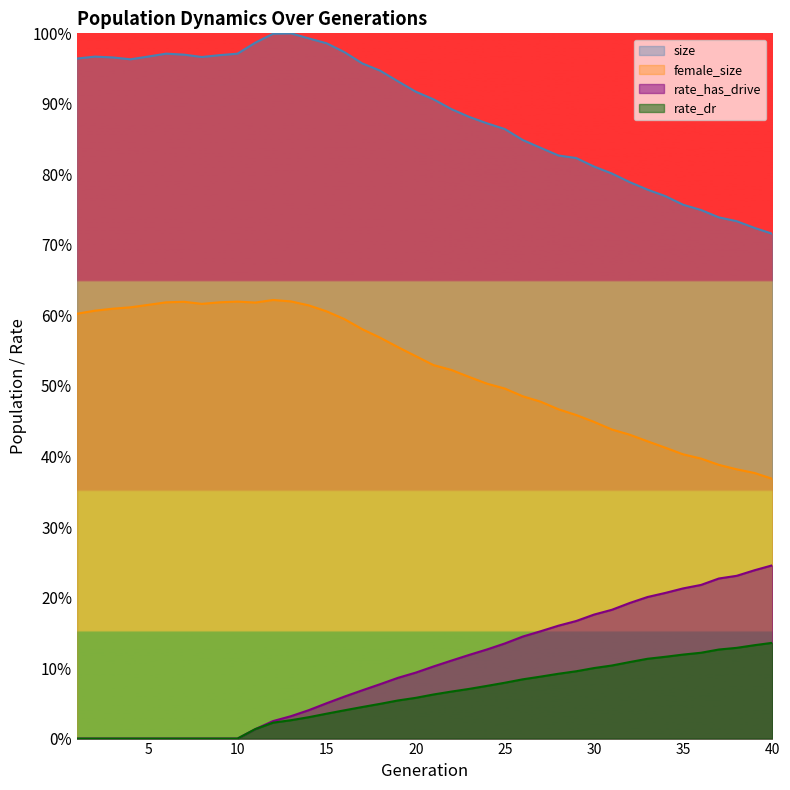

What is the lowest value of the size series?

0.7